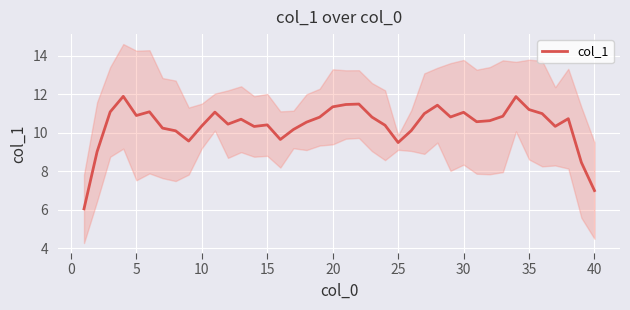

True or false: col_1 has a value of 11.1 at 30.

True